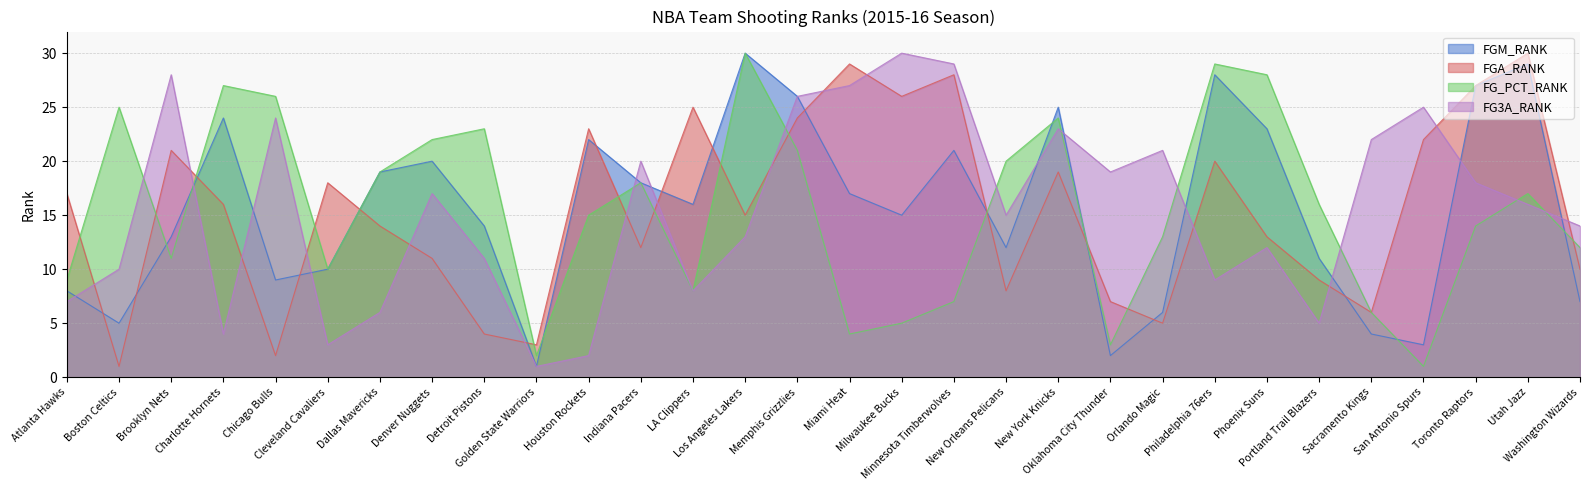

The value of FG_PCT_RANK at Miami Heat is 2. True or false?

False